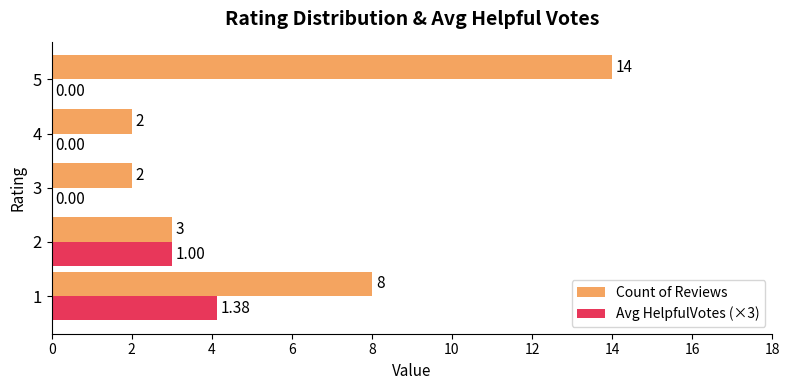

Which label corresponds to the largest value in the chart?

5